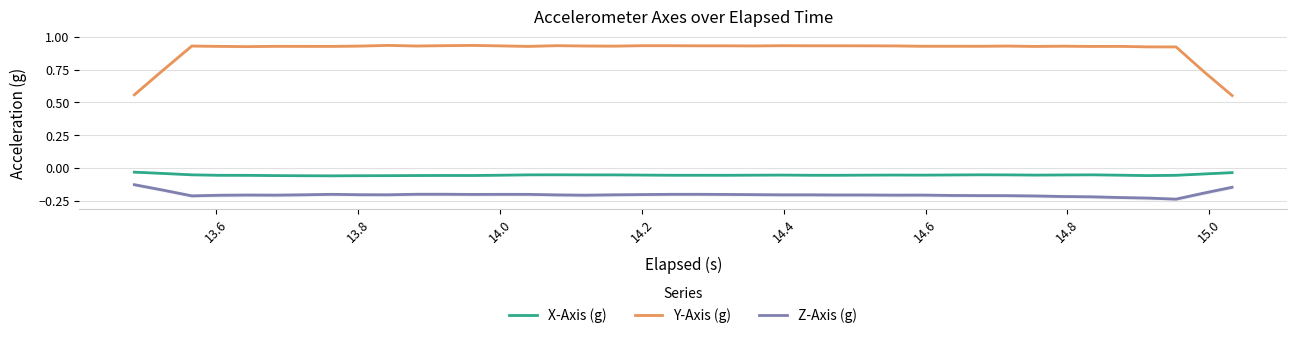

Does the chart display data point markers on the line(s)?

No